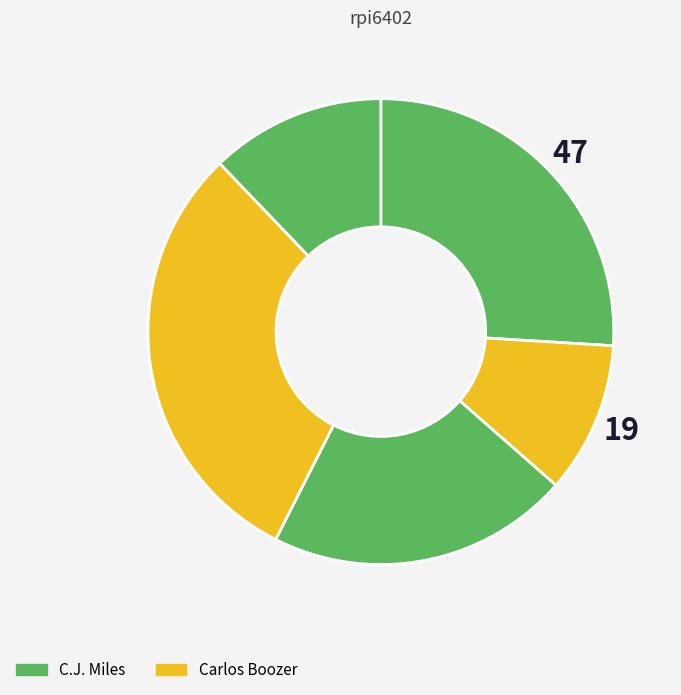

What is the smallest slice in the pie chart?

Carlos Boozer